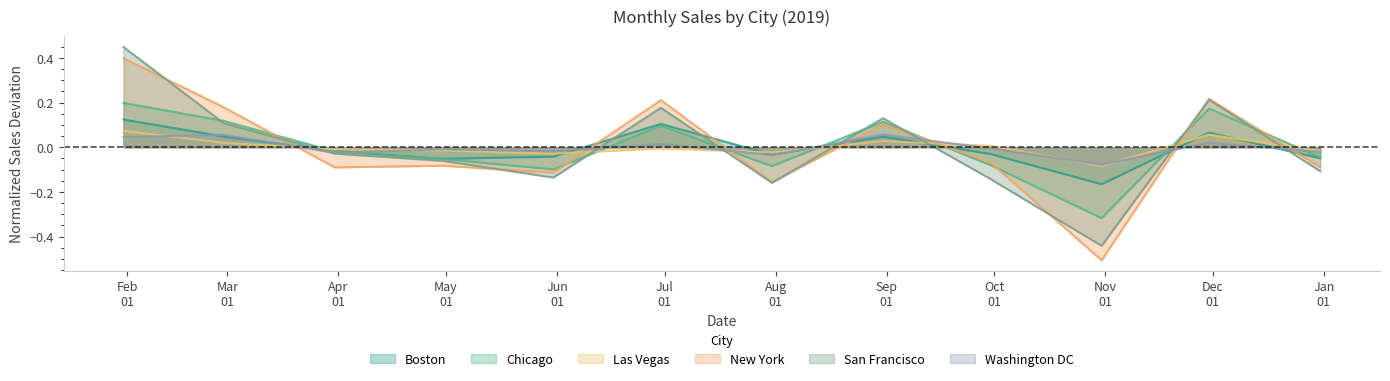

How many intersections are there between Washington DC and San Francisco?

7